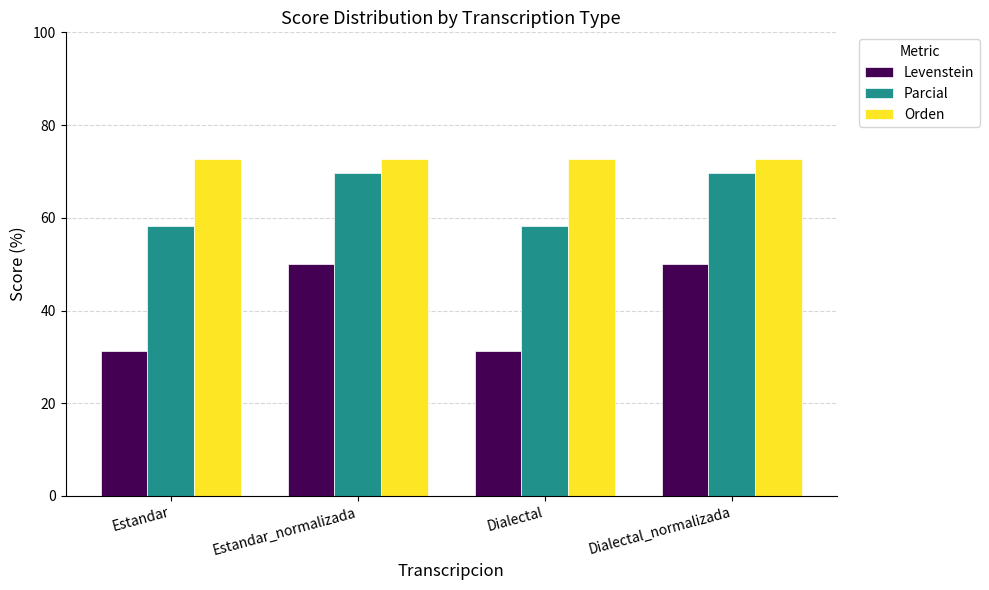

What is the average value of the Parcial series?

63.9